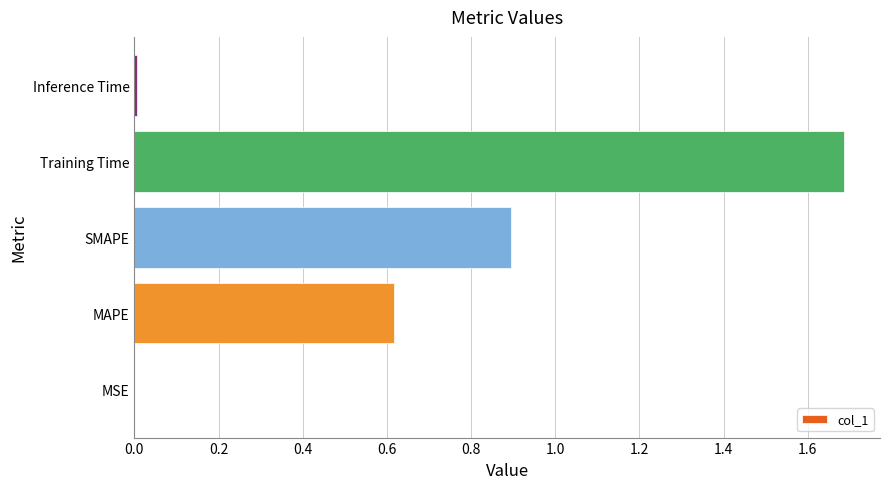

Which has a higher value, MSE or MAPE?

MAPE